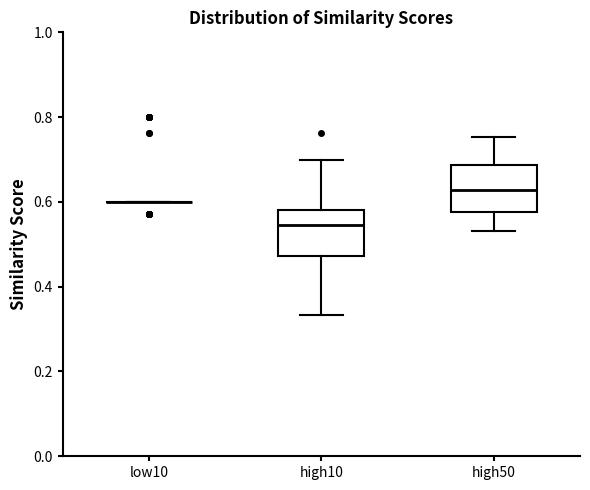

Reading left to right, read every box against the y-axis: the position of its median line, the range the box covers, and the ends of its whiskers. The values are not printed on the chart, so give them approximately, as read against the axis.

low10: box collapsed to a line at 0.60, whiskers 0.60 to 0.60
high10: median 0.54, box 0.48 to 0.58, whiskers 0.34 to 0.70
high50: median 0.62, box 0.58 to 0.68, whiskers 0.54 to 0.76